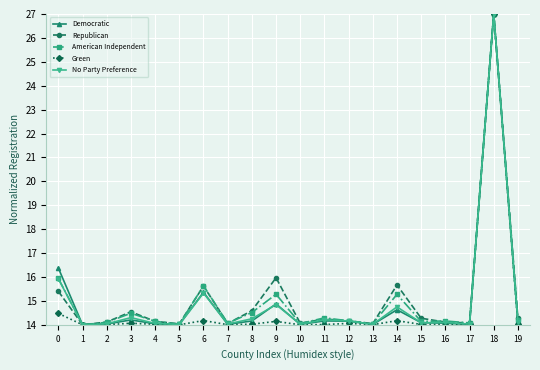

At which label does Republican reach its peak?

18